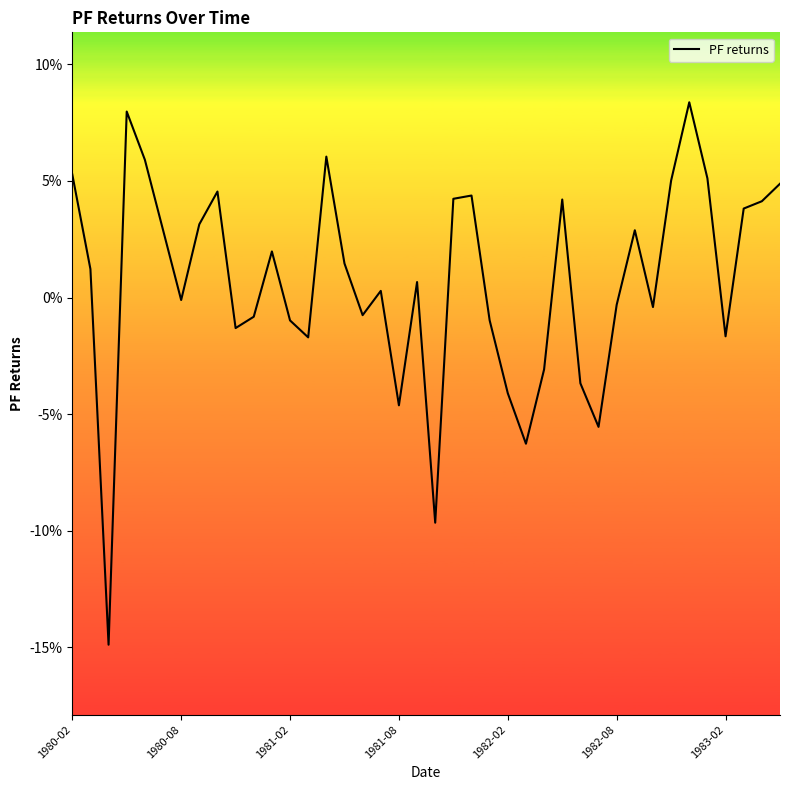

At which category does the chart reach its peak across all series?

34